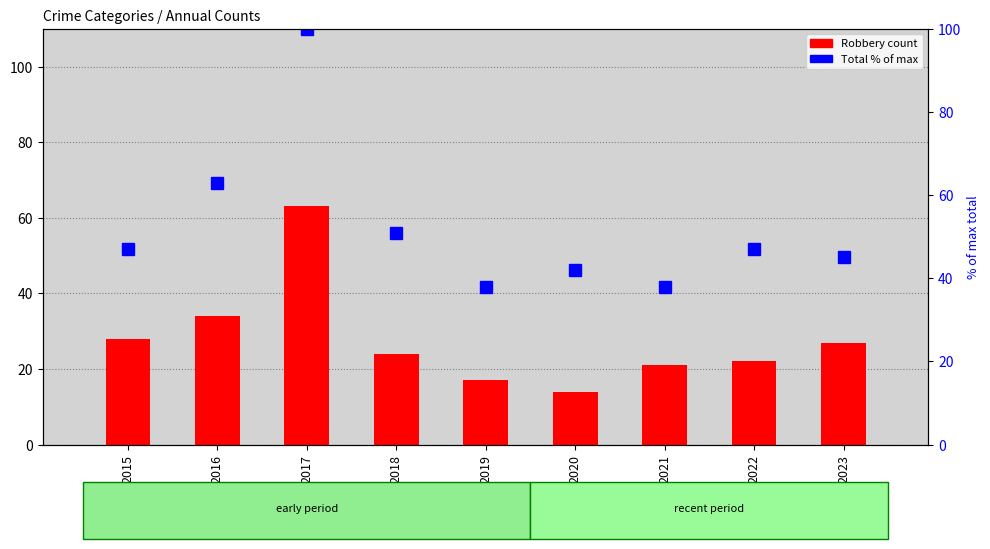

At which category does the chart reach its minimum across all series?

2020